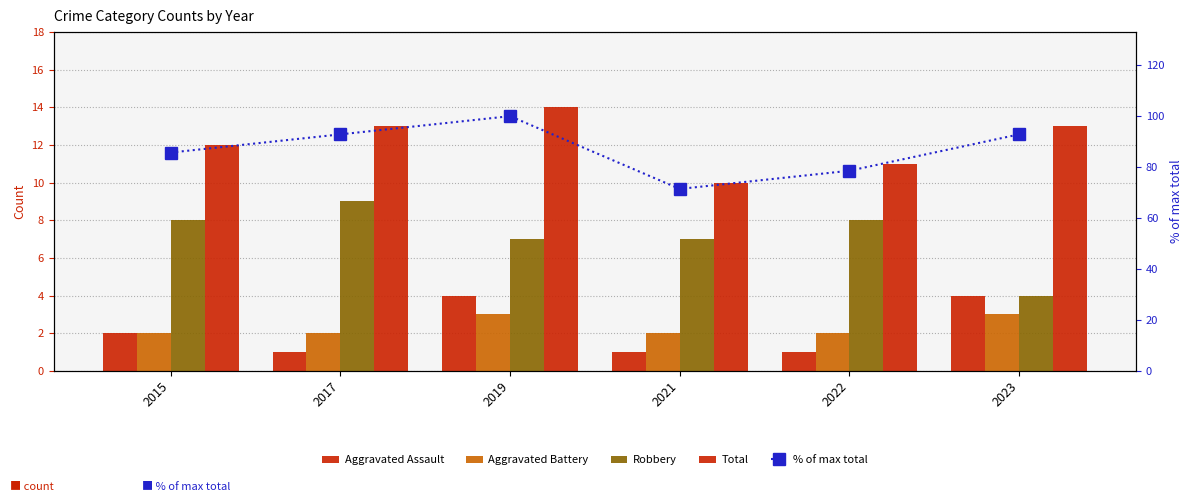

Which category has the highest value in the Aggravated Battery series?

2019